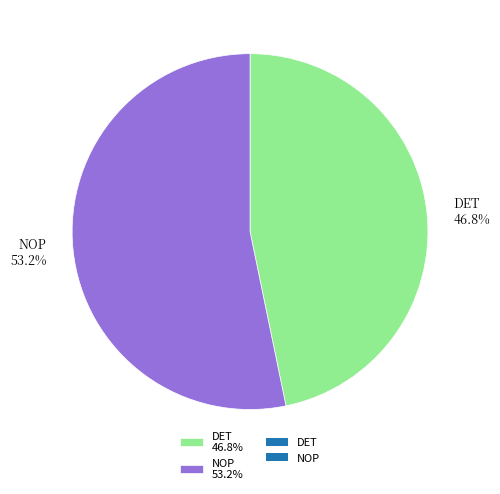

Which slice is the smallest?

DET